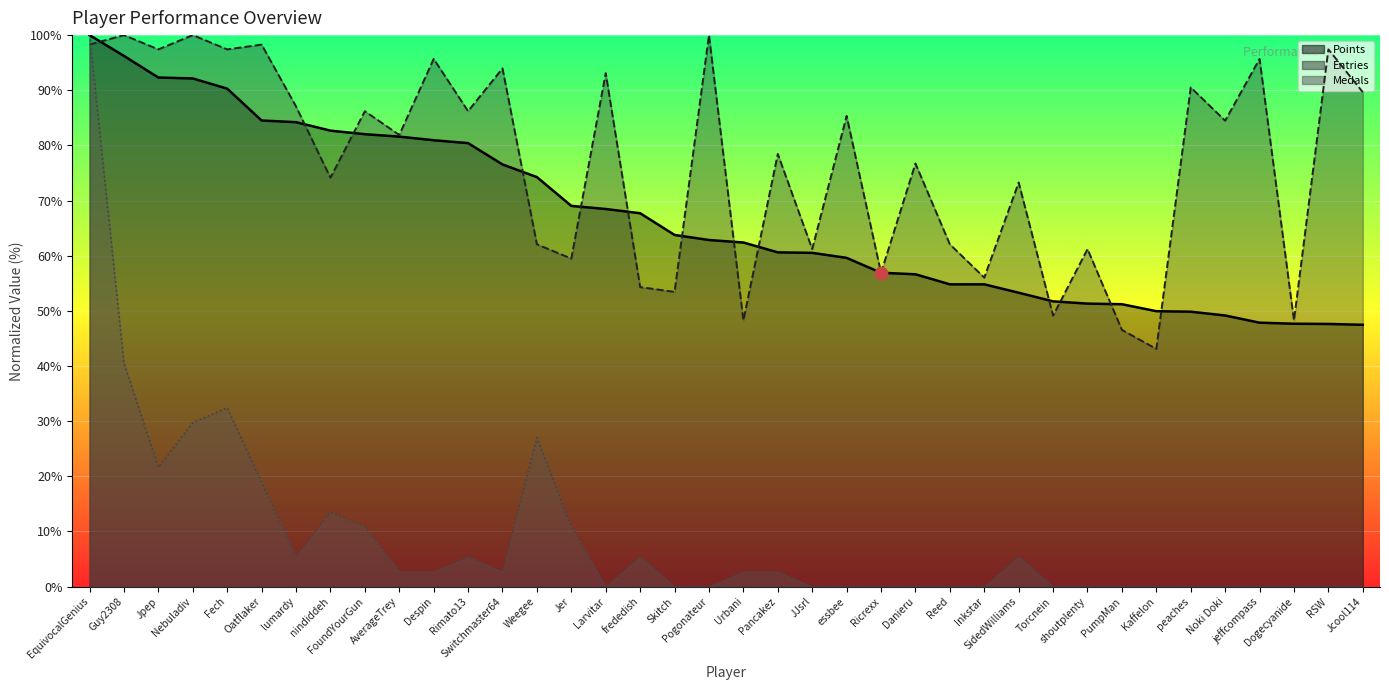

What is the total value across all series at Torcnein?

100.9